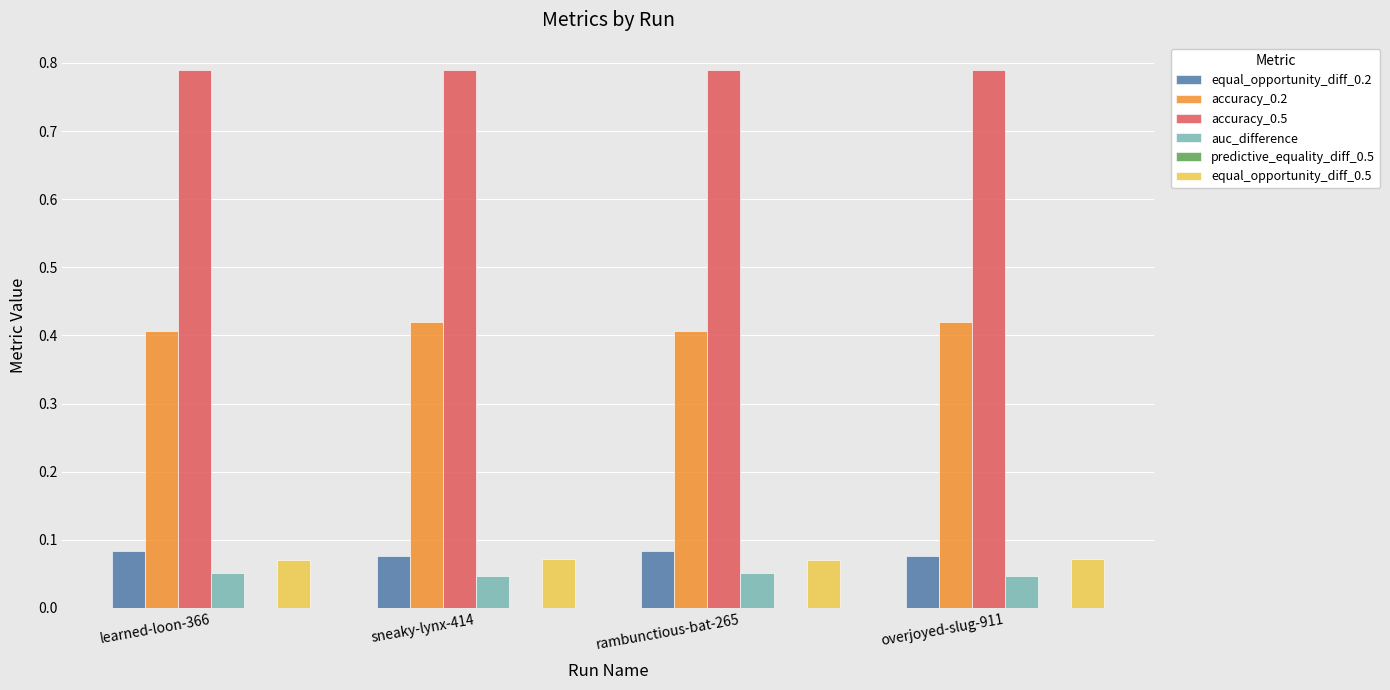

How many data points does each series have?

4